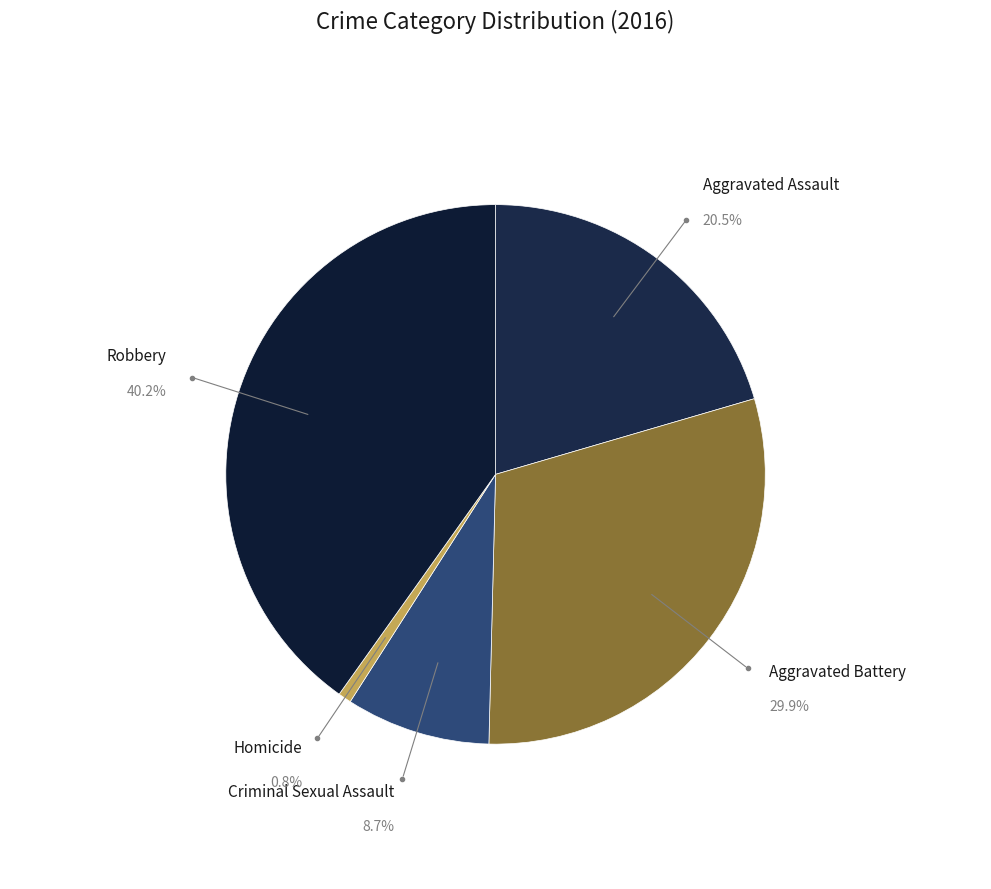

The Aggravated Assault slice represents 20% of the pie. True or false?

True